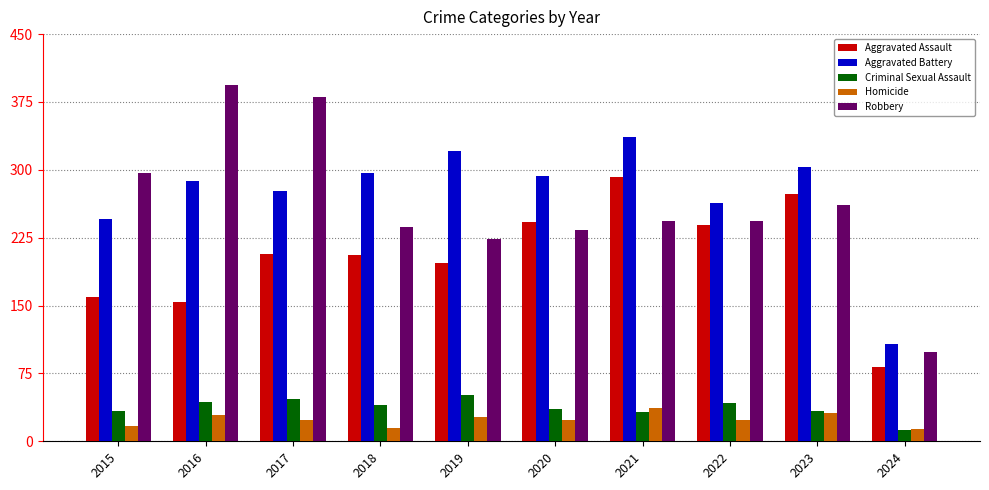

At 2017, list the series in order from smallest to largest.

Homicide, Criminal Sexual Assault, Aggravated Assault, Aggravated Battery, Robbery